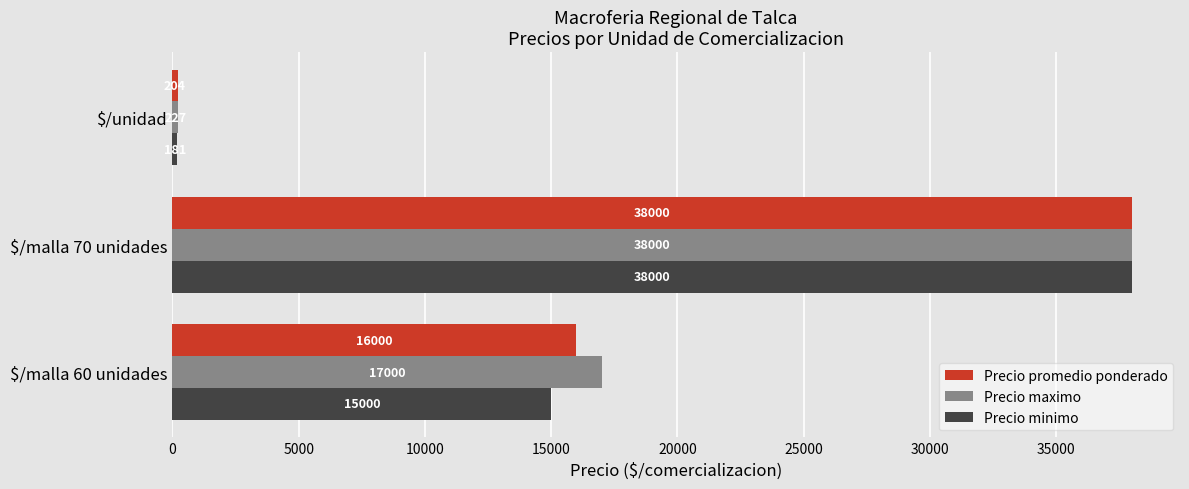

Rank the series by their average value, from highest to lowest.

Precio maximo, Precio promedio ponderado, Precio minimo